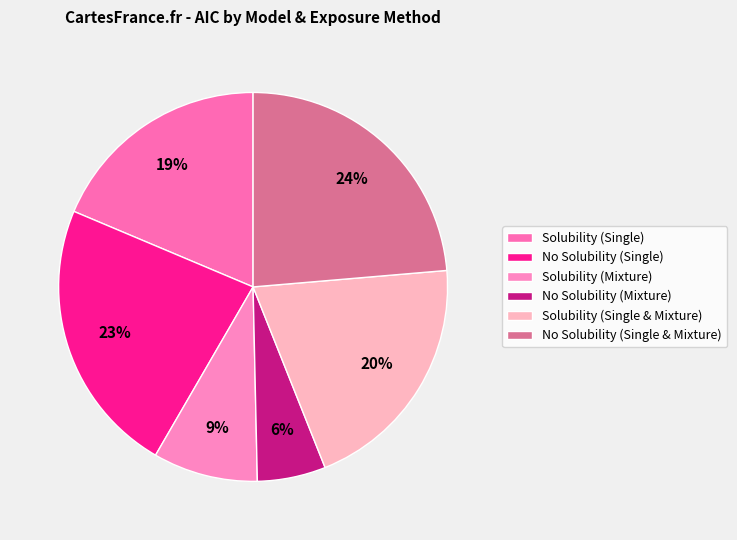

The Solubility (Single & Mixture) slice represents 20% of the pie. True or false?

True